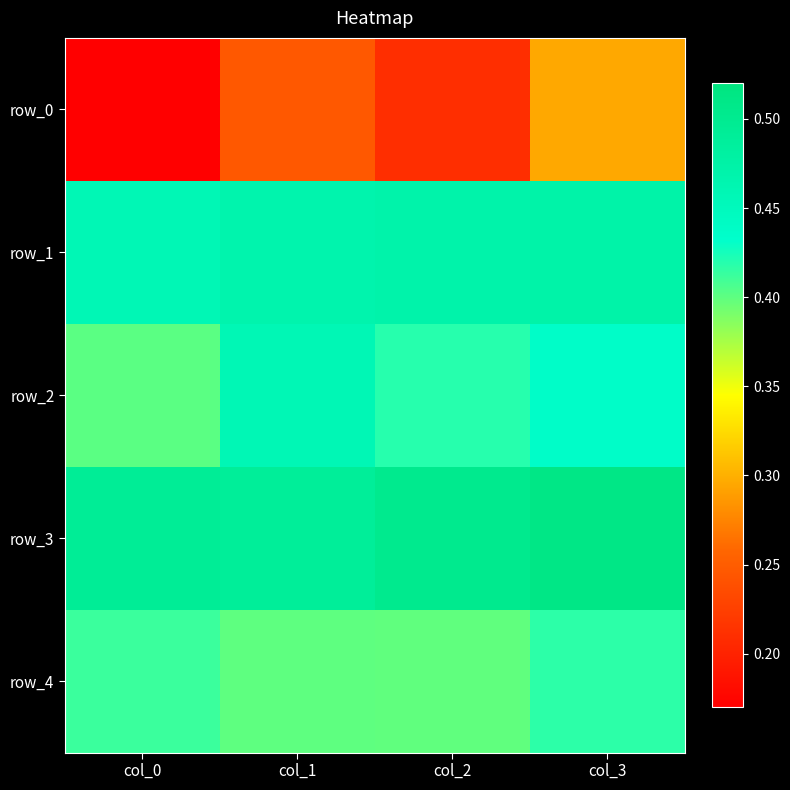

At which label does row_3 reach its peak?

col_3